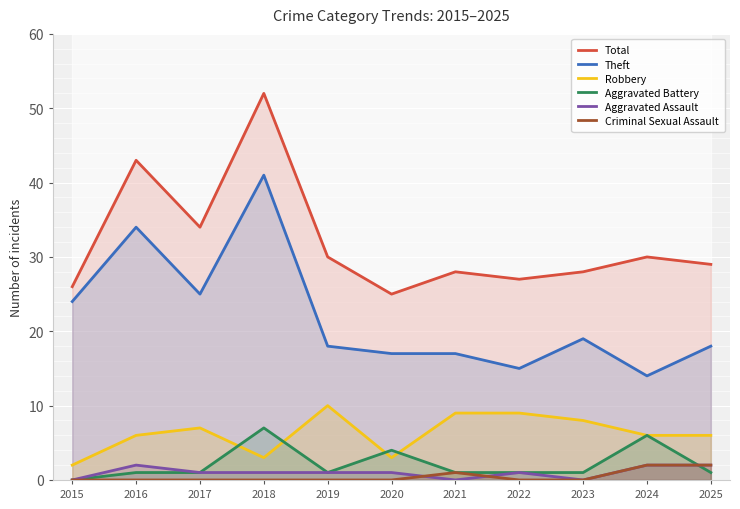

Between 2015 and 2023, which series saw the biggest shift?

Robbery